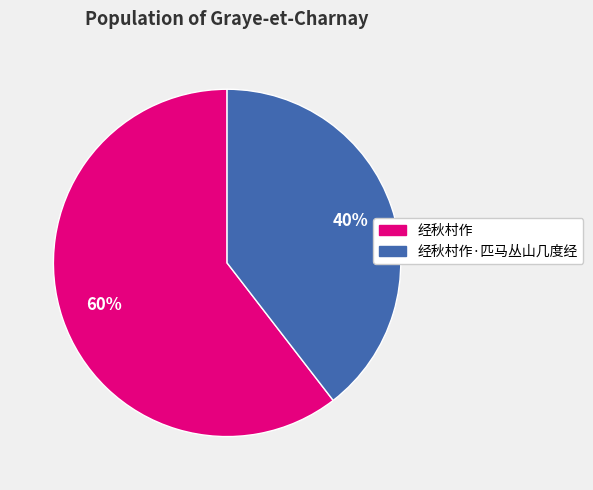

To the nearest percent, what is the average slice percentage?

50%